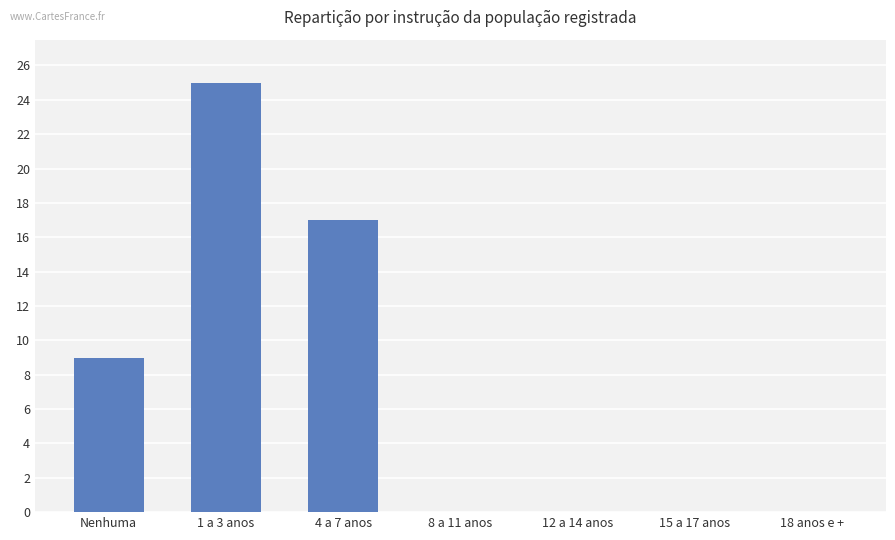

Reading right to left, list all the values displayed in this chart.

18 anos e +=0	15 a 17 anos=0	12 a 14 anos=0	8 a 11 anos=0	4 a 7 anos=17	1 a 3 anos=25	Nenhuma=9